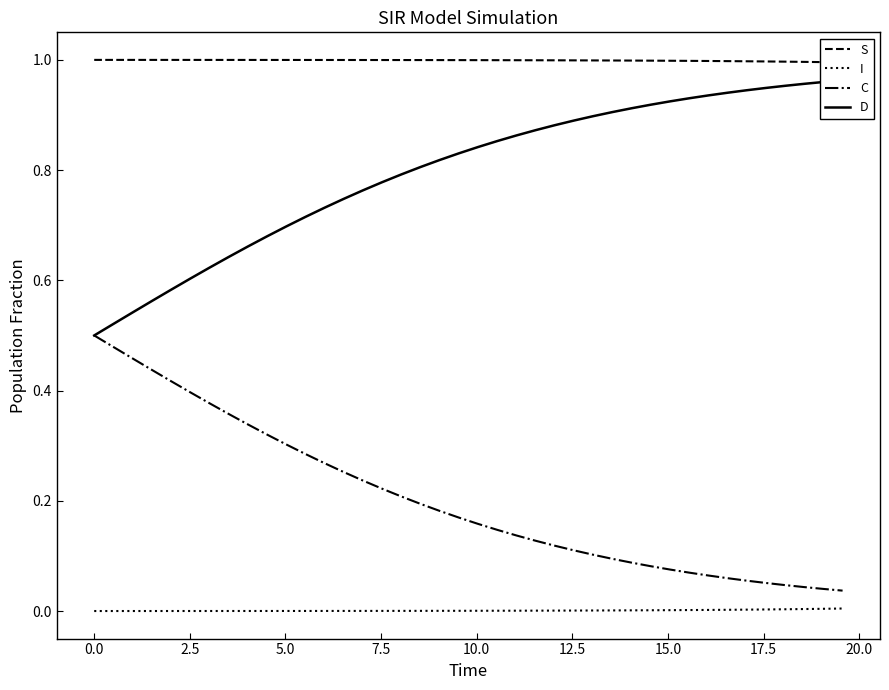

True or false: S and D intersect in this chart.

False